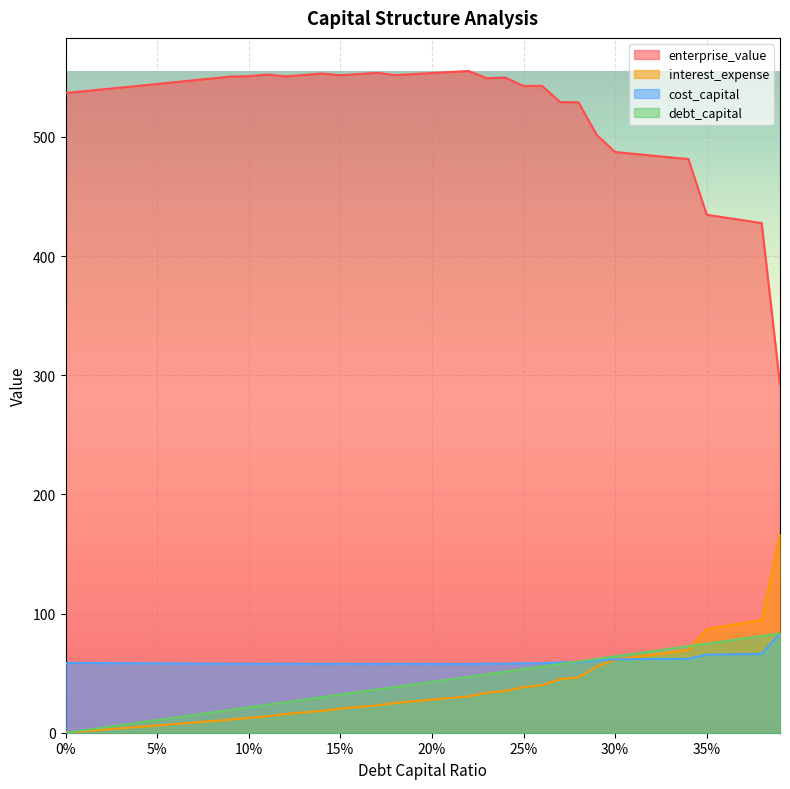

What is the value of the enterprise_value point at the 29th from the left?

529.1